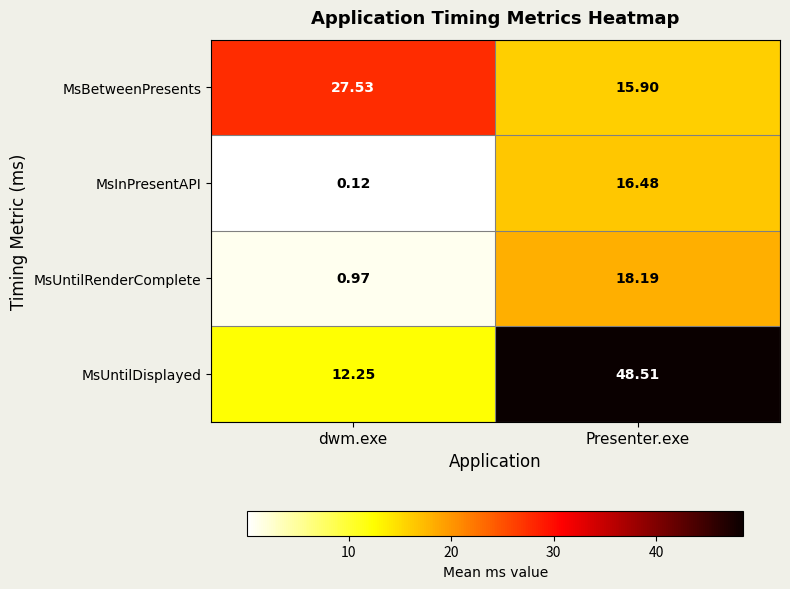

What is the maximum value shown in the chart?

48.5